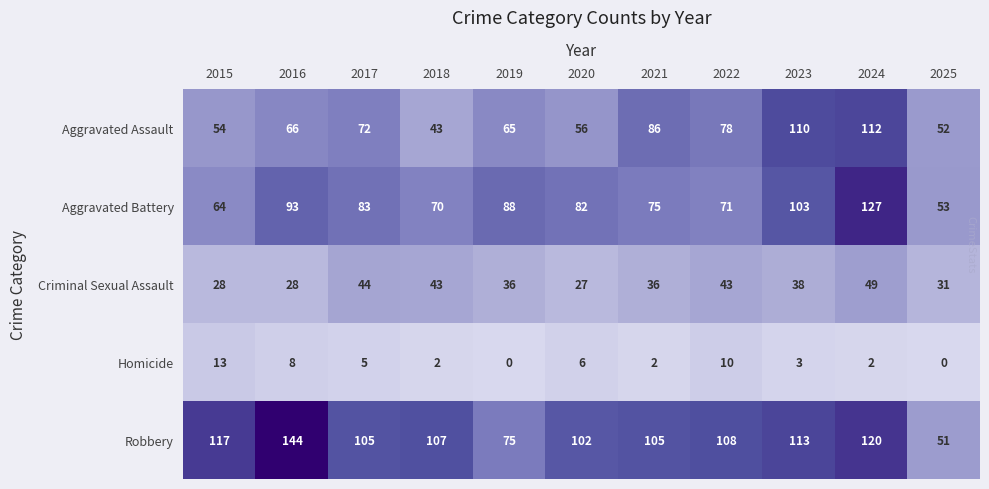

What is the total value across all series at 2015?

276